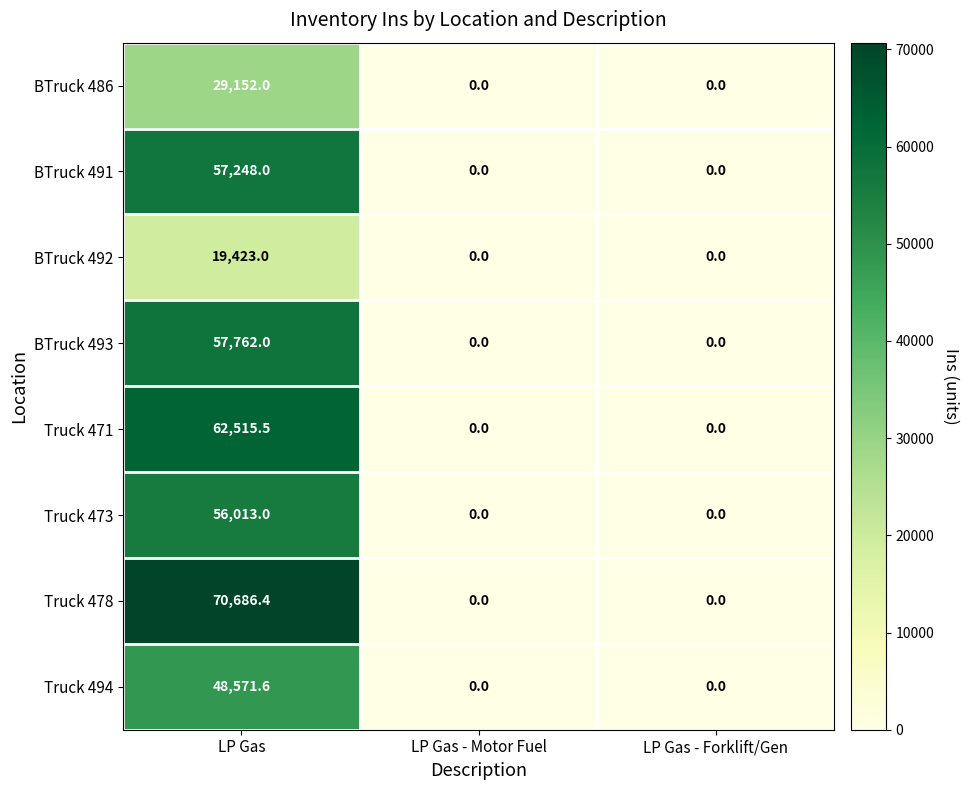

Which series has the largest range (max minus min)?

Truck 478